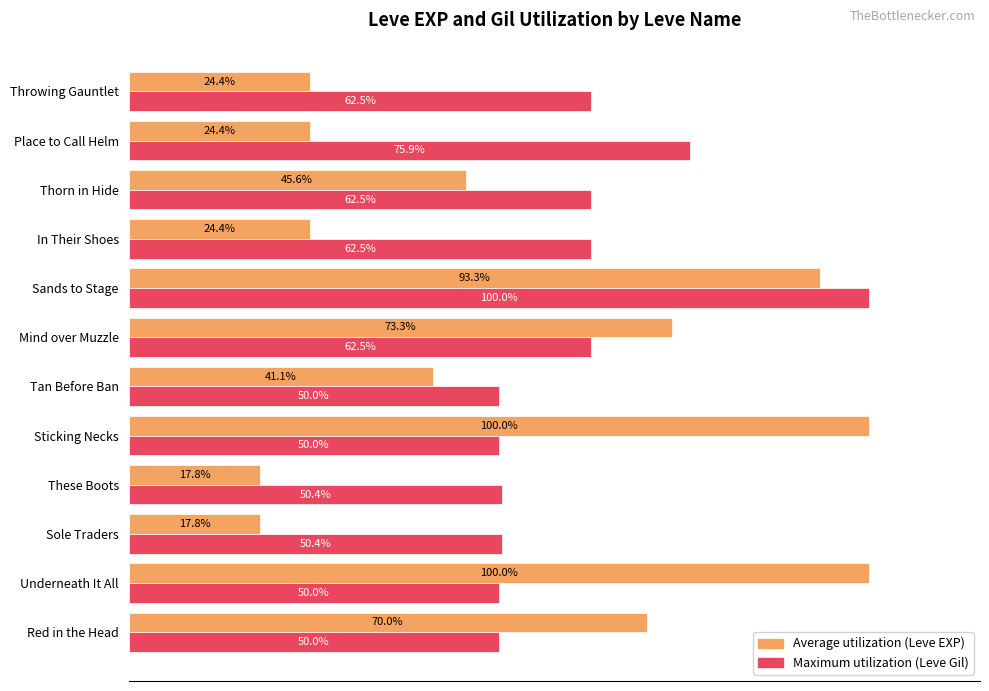

At which category is the sum across all series the highest?

Sands to Stage